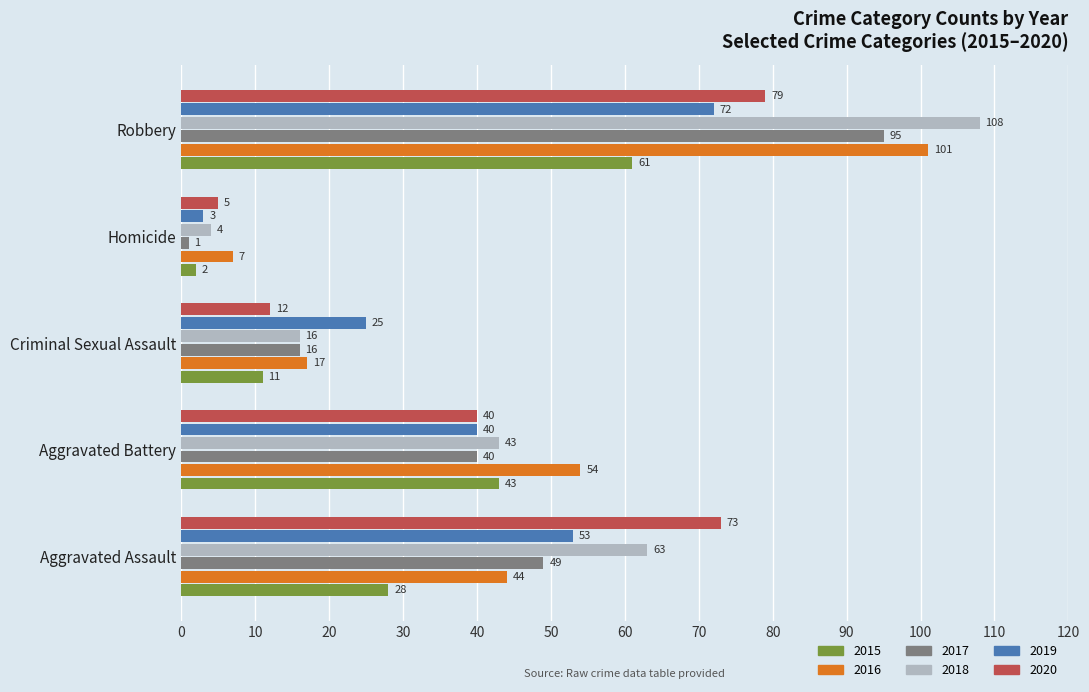

What is the average value of the 2019 series?

39